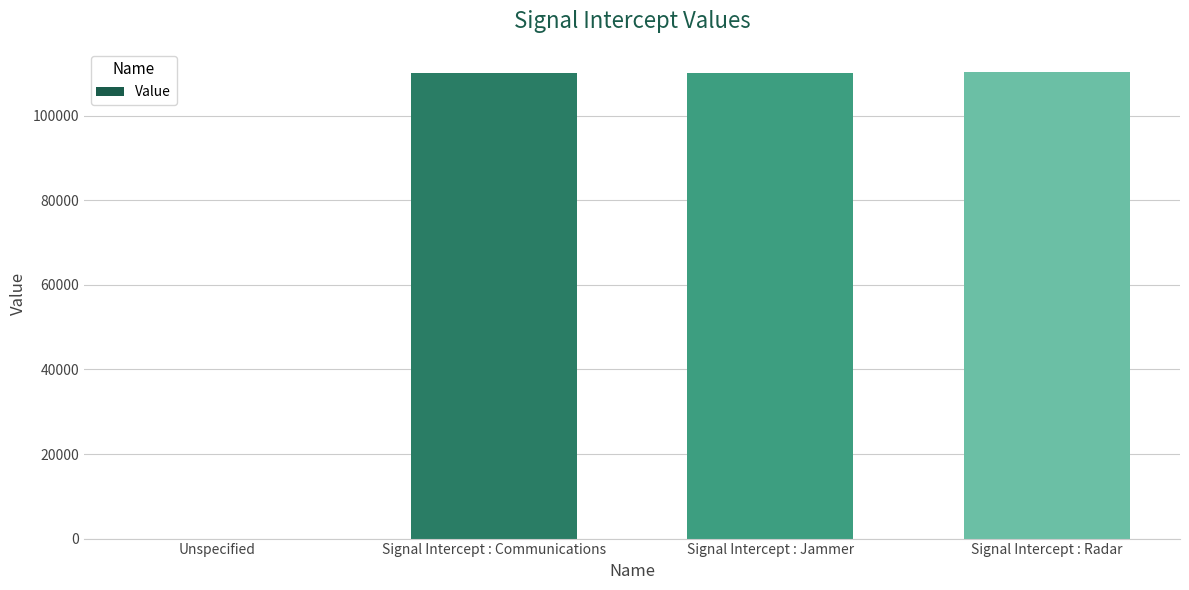

Are the bars grouped side by side (vs. stacked)?

No